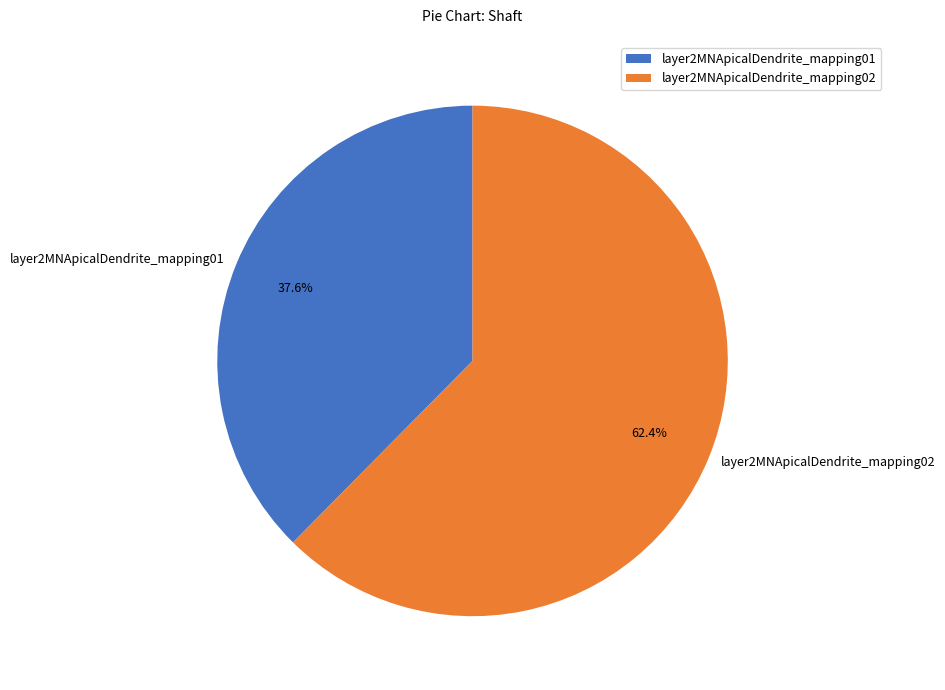

Which has a higher value, layer2MNApicalDendrite_mapping01 or layer2MNApicalDendrite_mapping02?

layer2MNApicalDendrite_mapping02